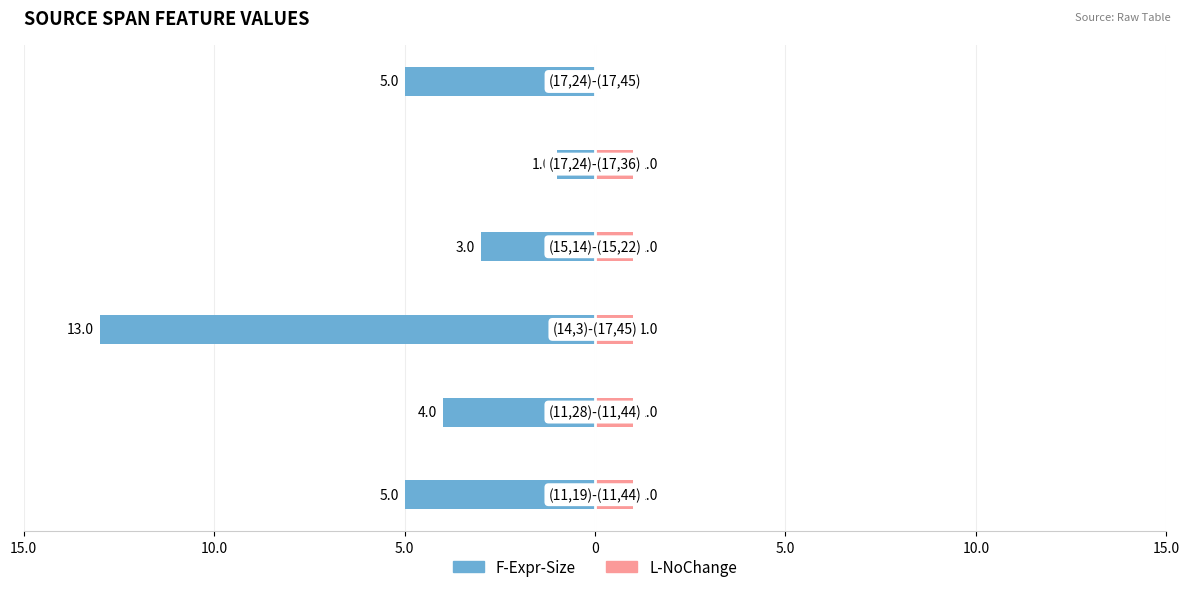

How many distinct data groups are displayed?

2